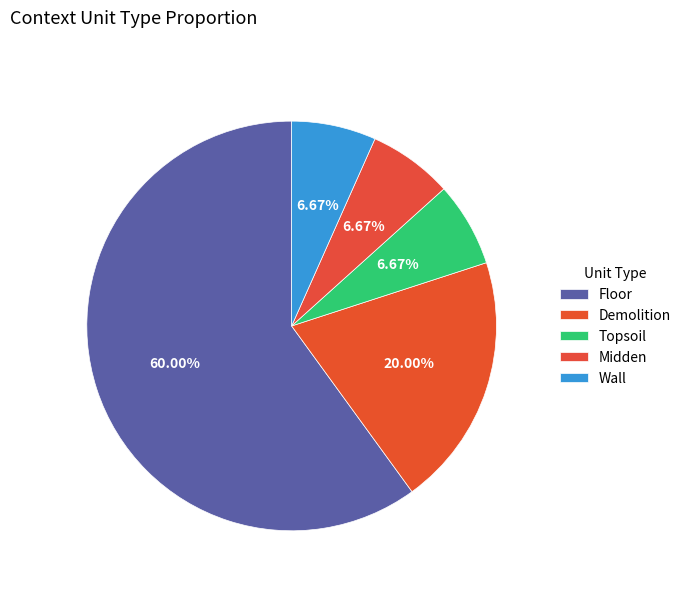

Approximately how many times larger is the value at Midden compared to Wall?

1.0